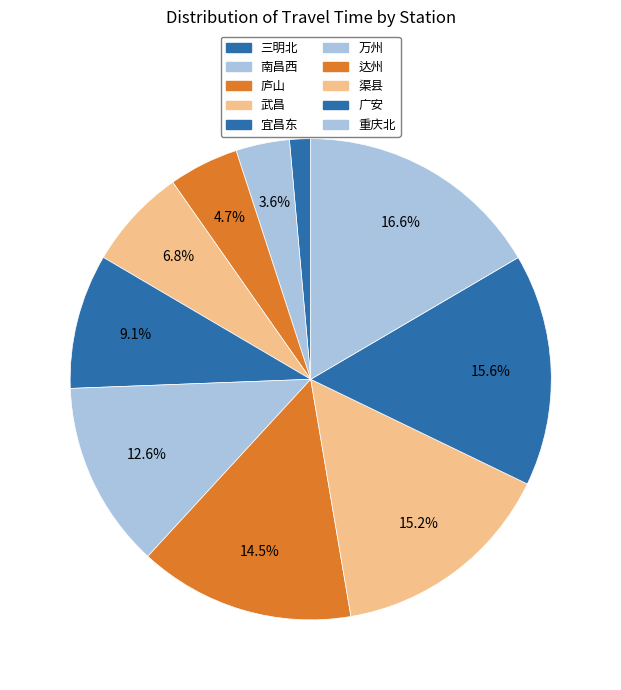

Between 广安 and 庐山, which is larger?

广安